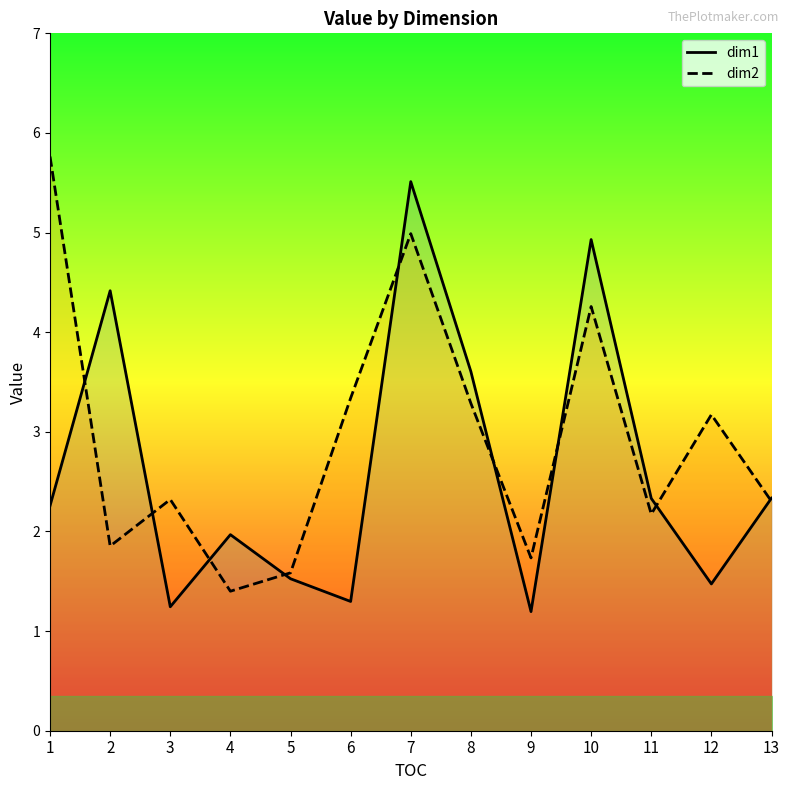

Which series has the largest total across all categories?

dim2